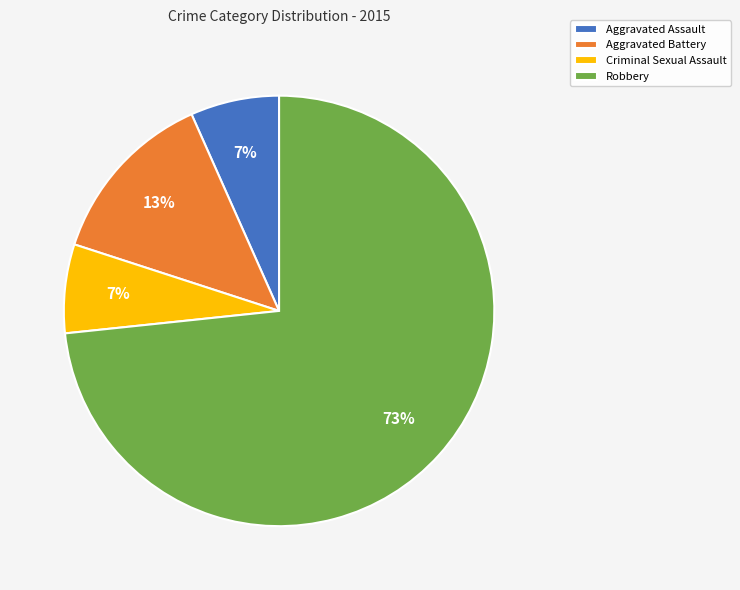

Which has a higher value, Robbery or Aggravated Assault?

Robbery